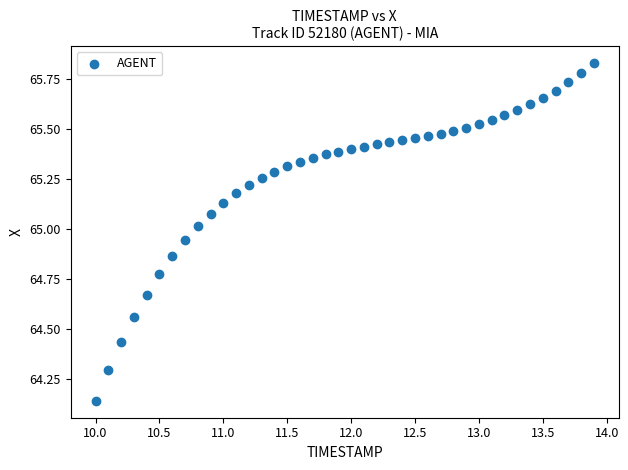

What is the range of X values (max minus min)?

3.9